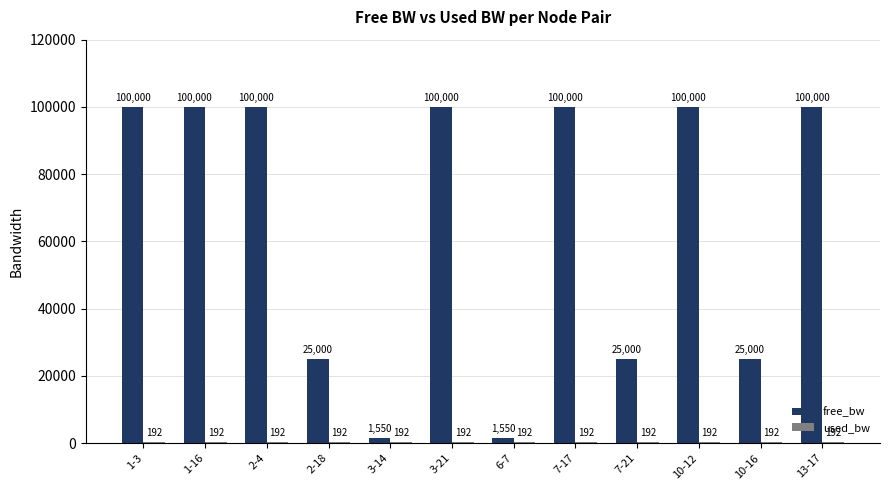

How many groups of bars are there?

12